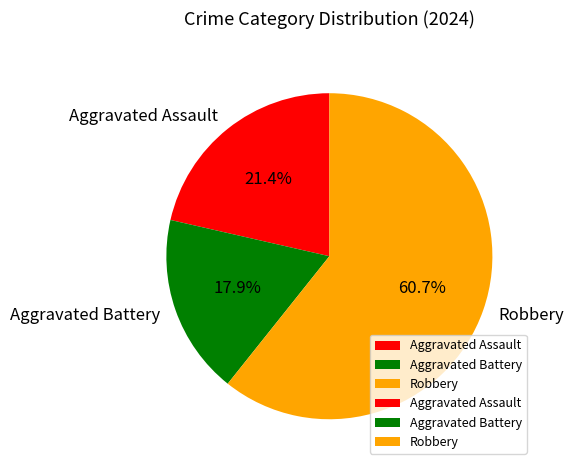

What is the total percentage of Robbery and Aggravated Battery?

78.6%